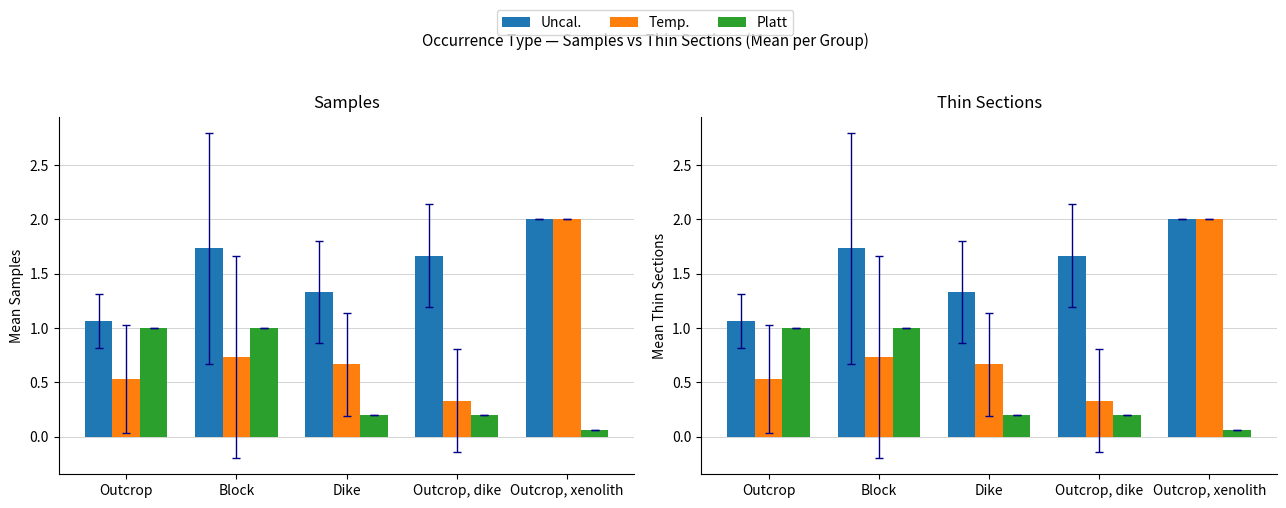

At Block, list the series in order from largest to smallest.

Uncal., Platt, Temp.